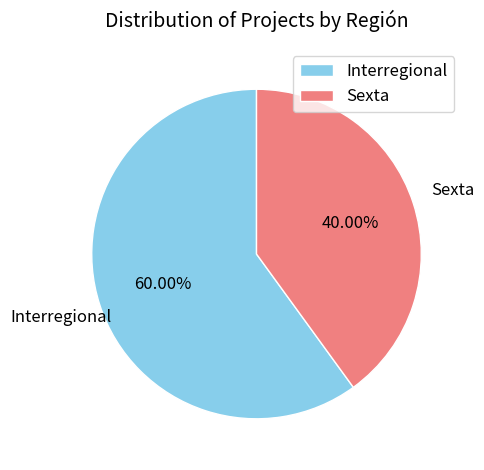

Is it true that Sexta is 40% of the pie?

True